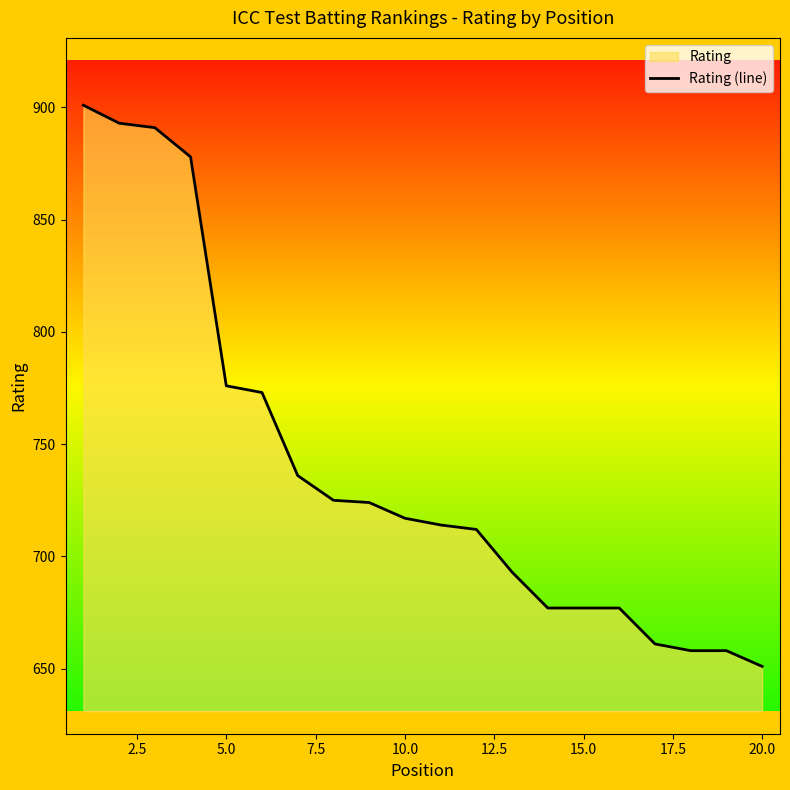

Reading left to right, extract all data points from this chart.

901	893	891	878	776	773	736	725	724	717	714	712	693	677	677	677	661	658	658	651